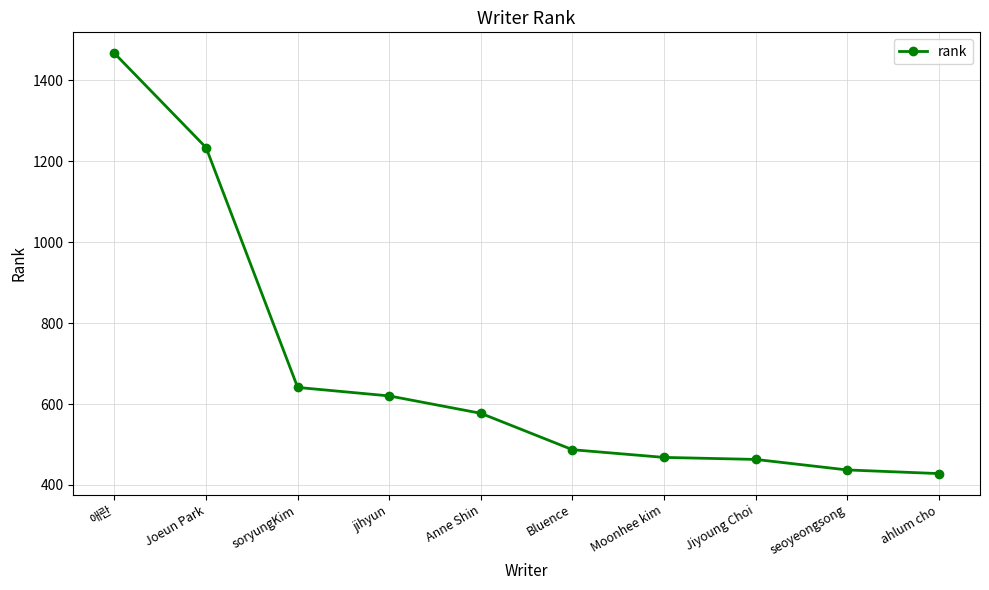

How many distinct data groups are displayed?

1